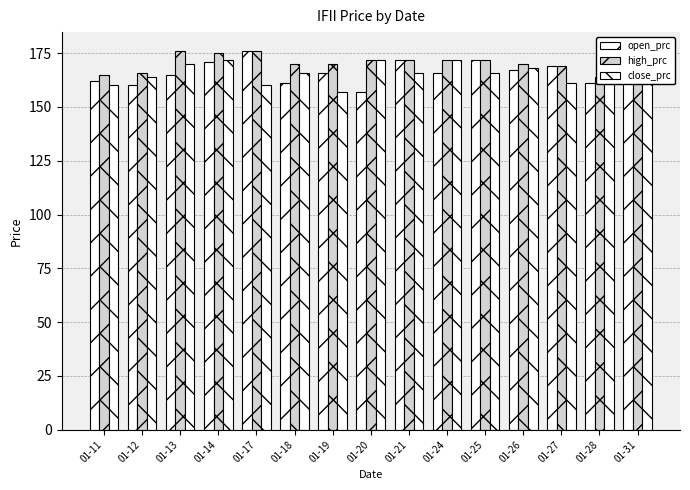

What is the smallest value displayed?

157